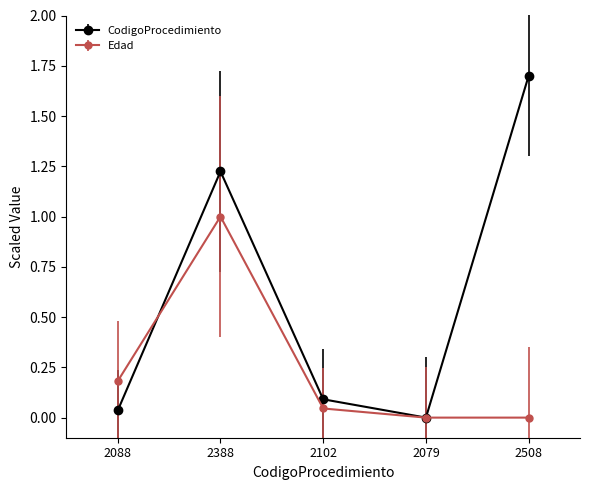

The Edad series shows 0.0 at 2102. True or false?

True